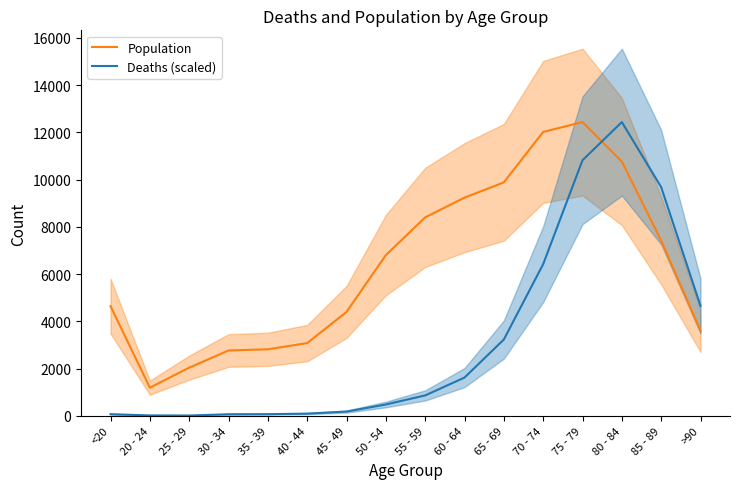

How many categories are shown in the chart?

16